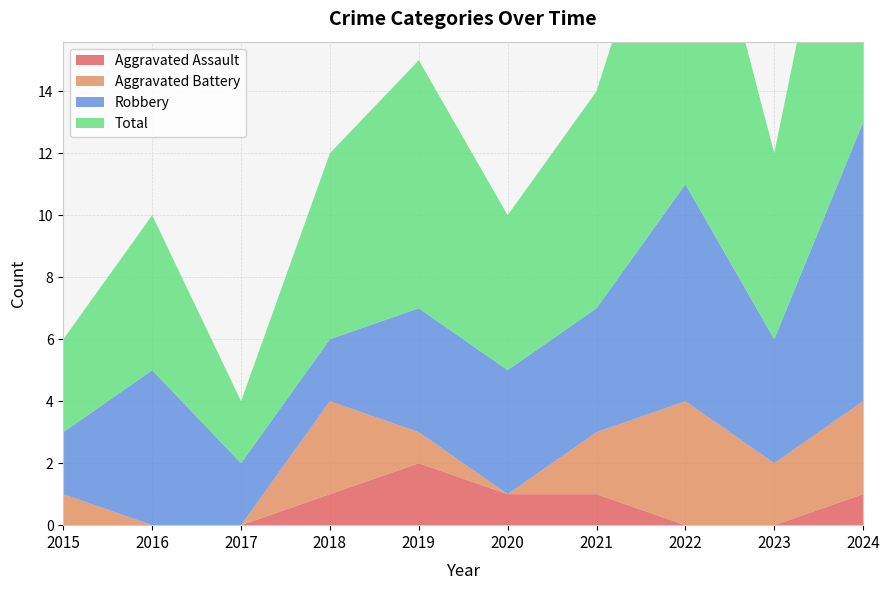

How many distinct data groups are displayed?

4